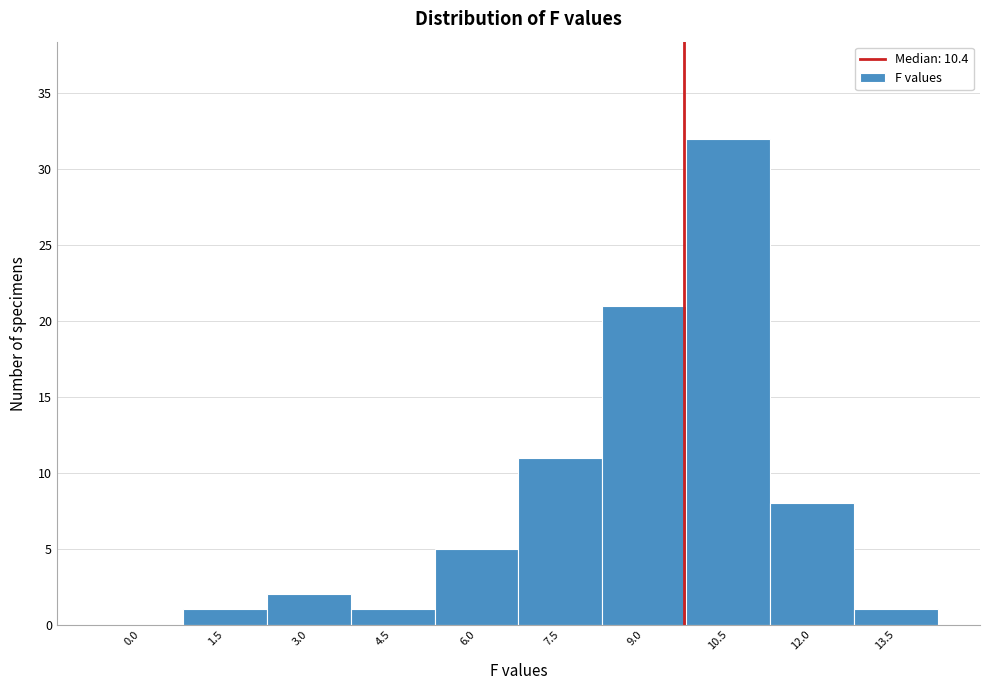

Reading right to left, extract all data points from this chart.

13.5=1	12.0=8	10.5=32	9.0=21	7.5=11	6.0=5	4.5=1	3.0=2	1.5=1	0.0=0